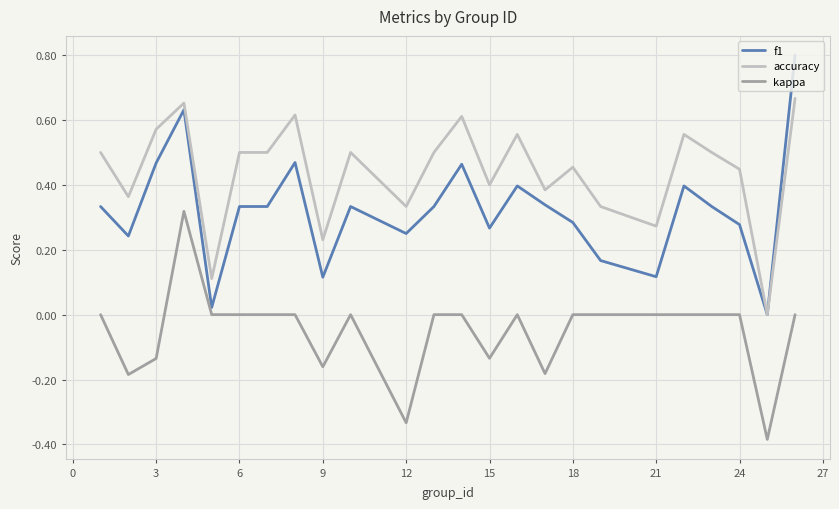

Which series has the largest total across all categories?

accuracy